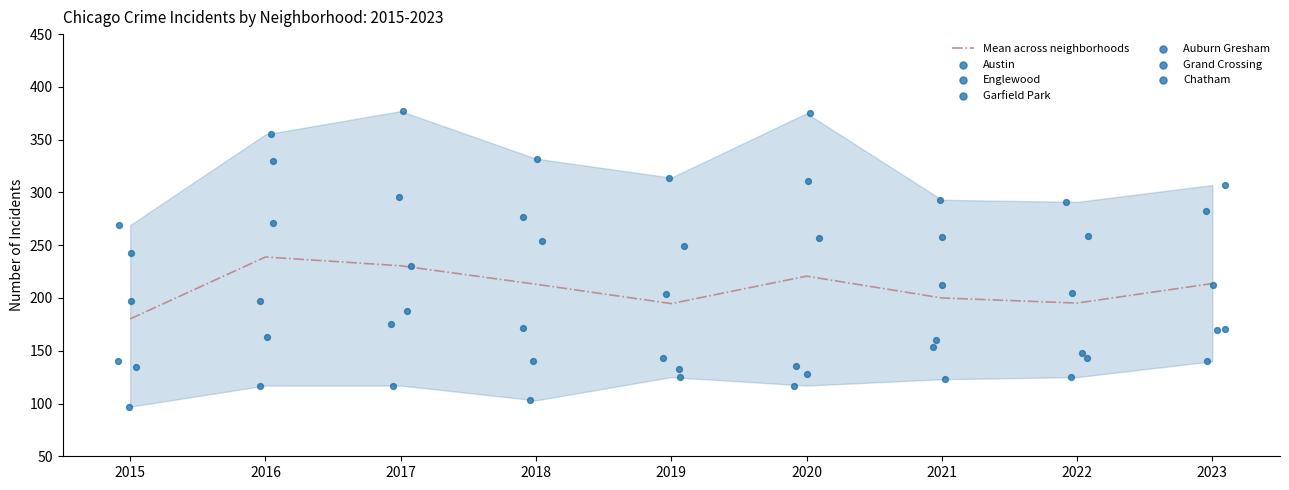

At how many categories does at least one series exceed 305?

6